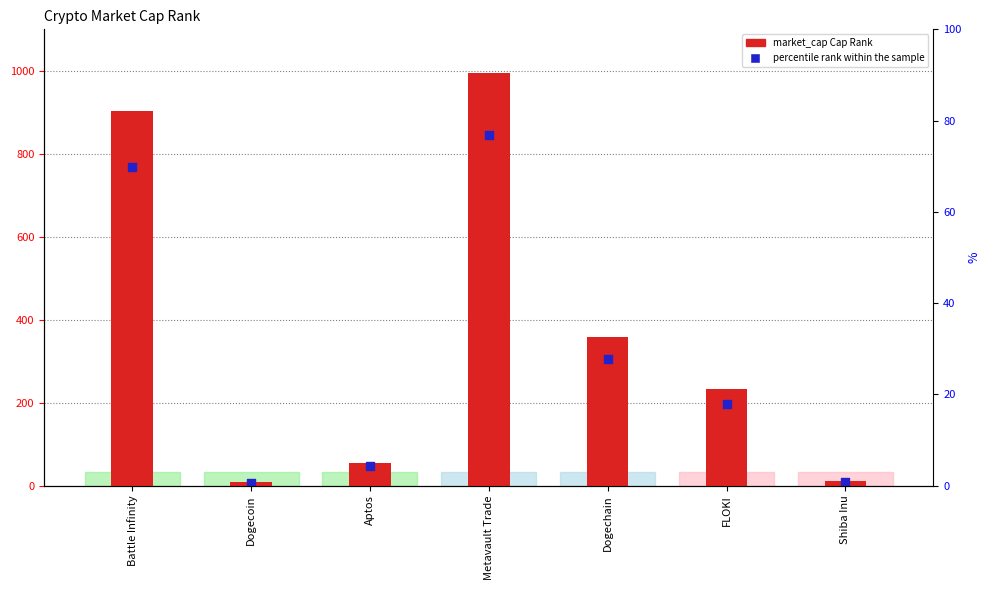

What is the total value across all series at Aptos?

101.8